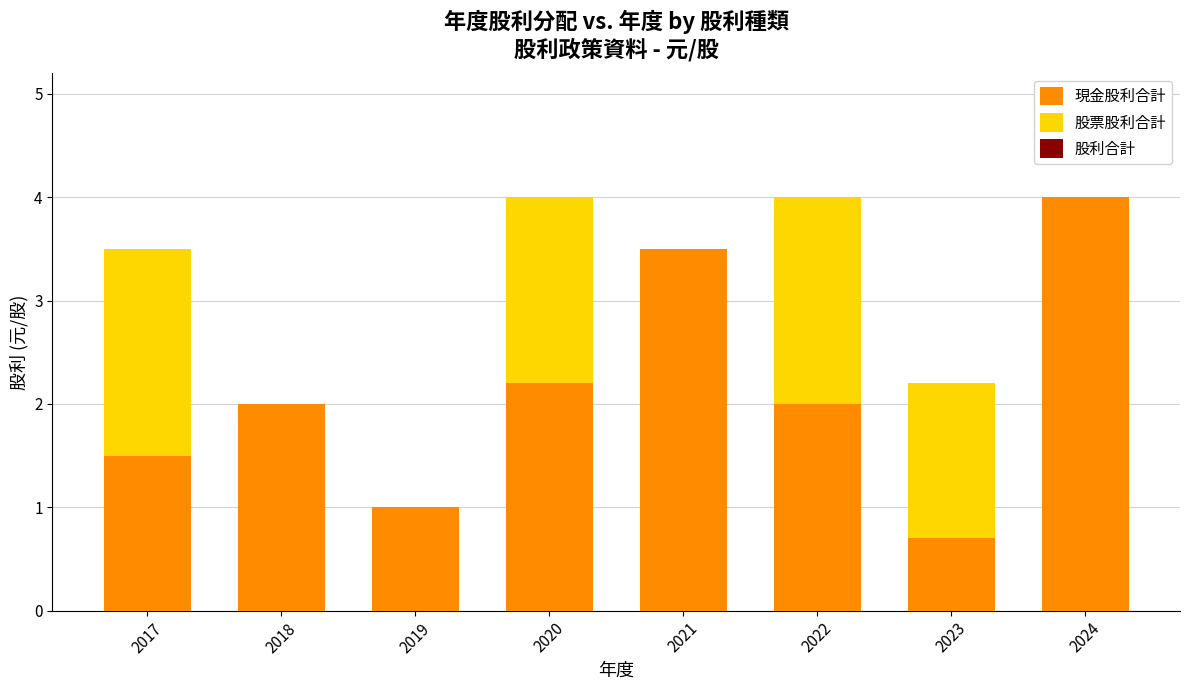

What is the sum of the 現金股利合計 values at 2019 and 2021?

4.5